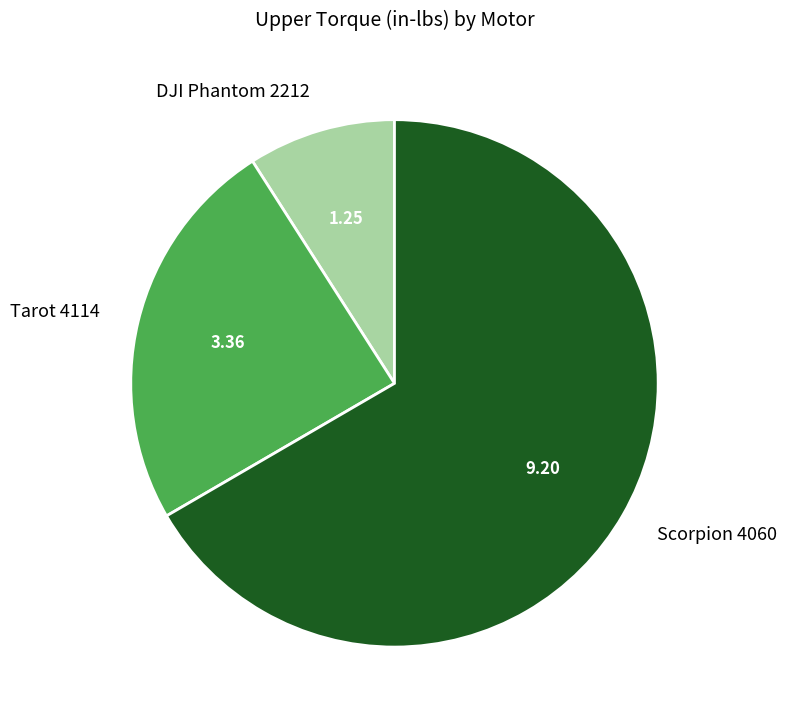

Rank the categories by value from lowest to highest.

DJI Phantom 2212, Tarot 4114, Scorpion 4060